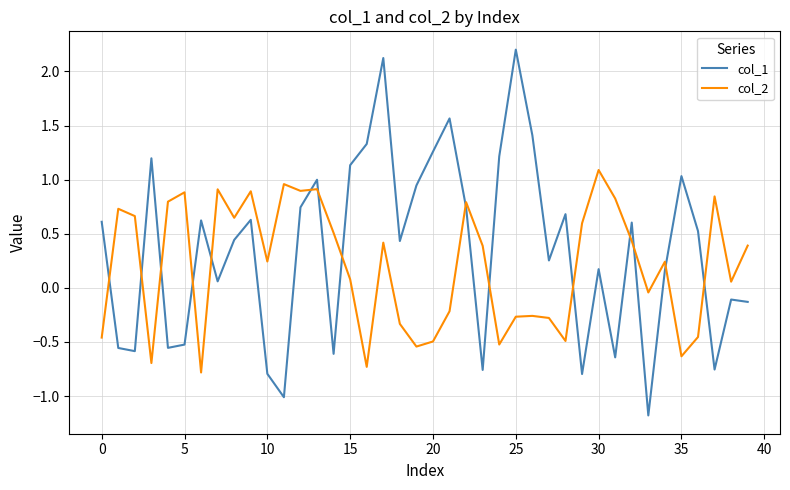

Which series has the widest spread of values?

col_1